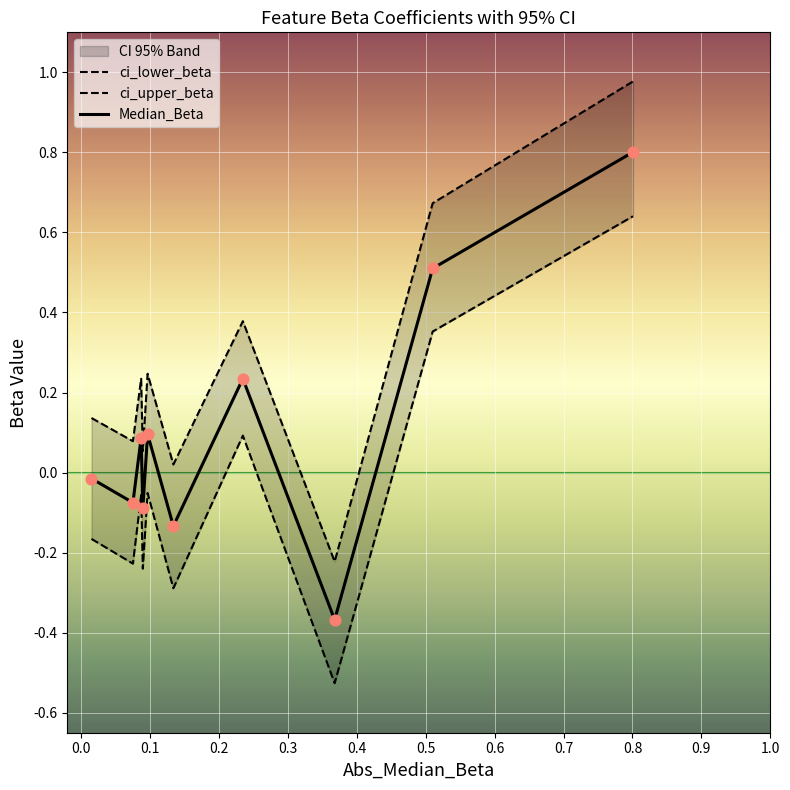

At which category is the sum across all series the highest?

0.8006702797977301